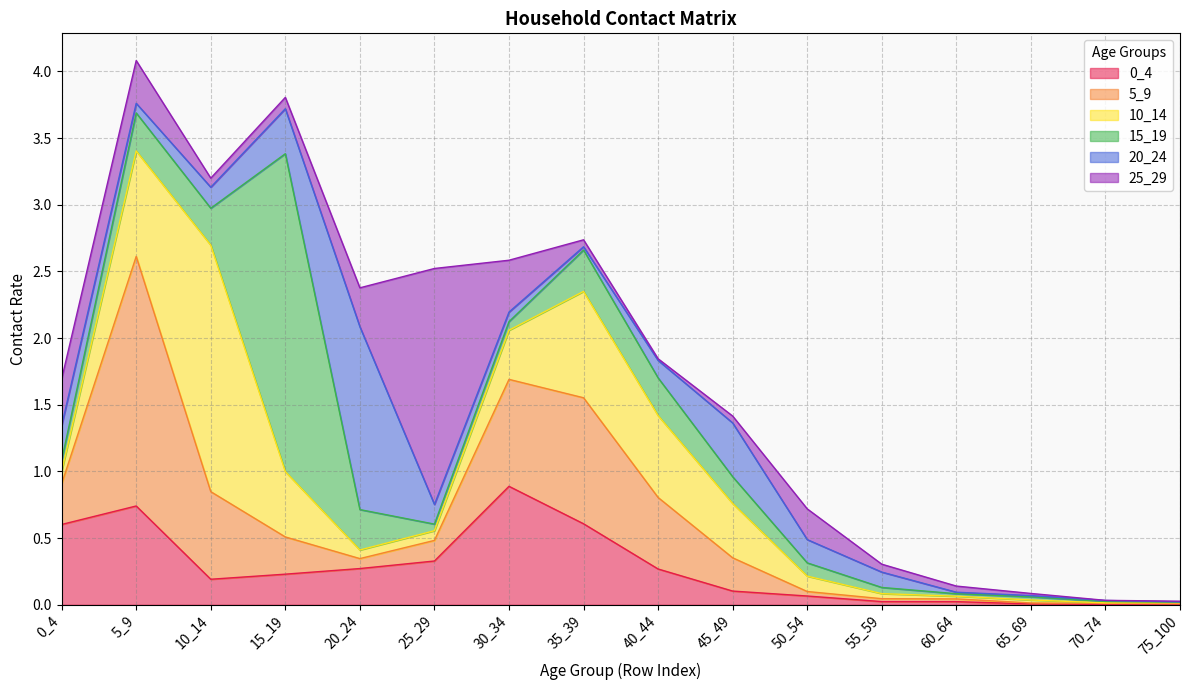

Which category has the lowest value in the 0_4 series?

70_74